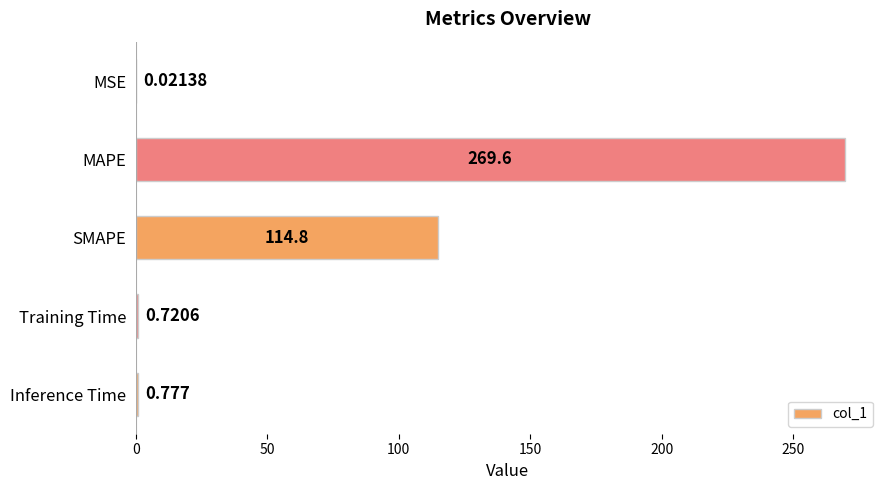

At which label is the value closest to 134?

SMAPE